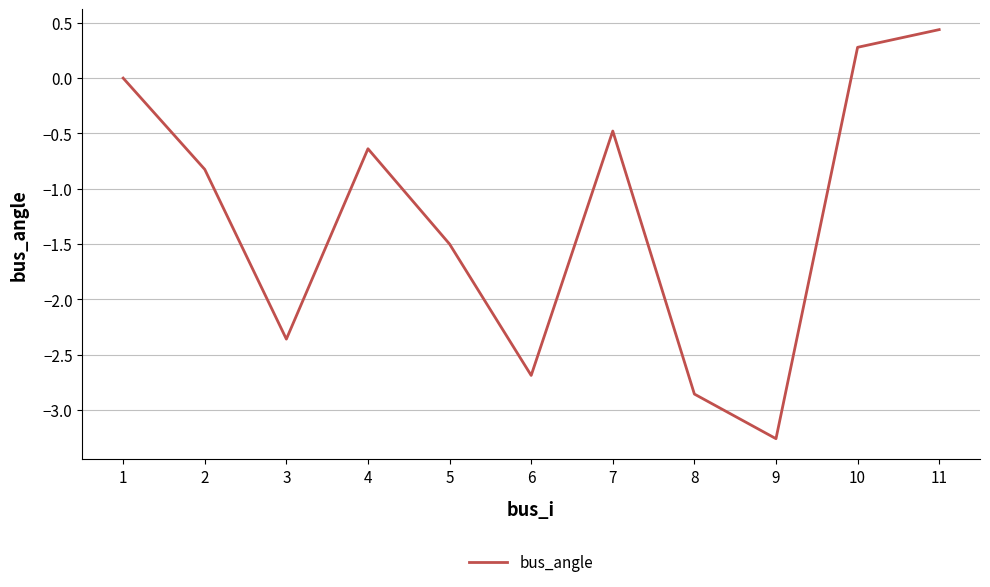

What is the change in value from 7 to 9?

-2.8